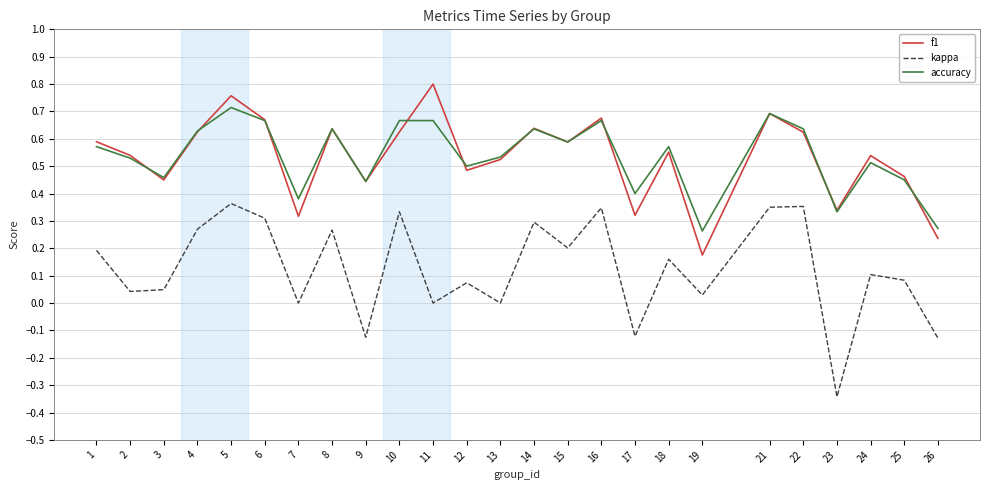

Count the f1 values in the range 0 to 1.

25